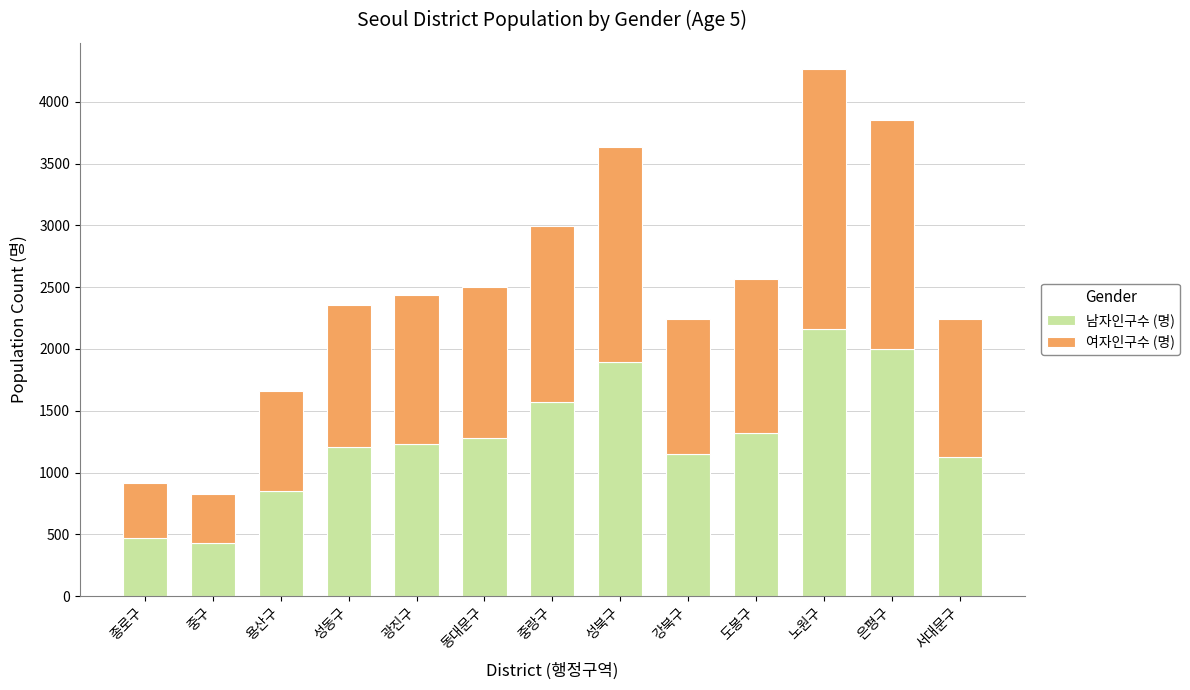

How many series are shown in this chart?

2